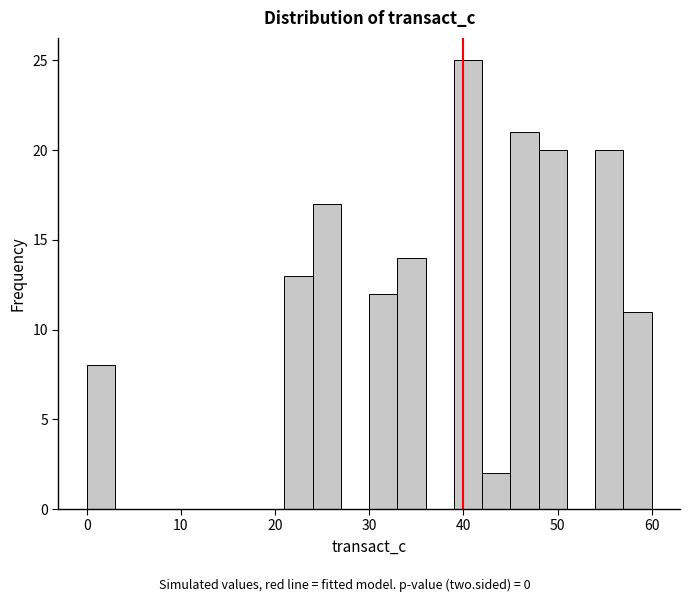

Around what value on the x-axis is the tallest bar? Give the approximate position of its centre, as read against the axis.

41